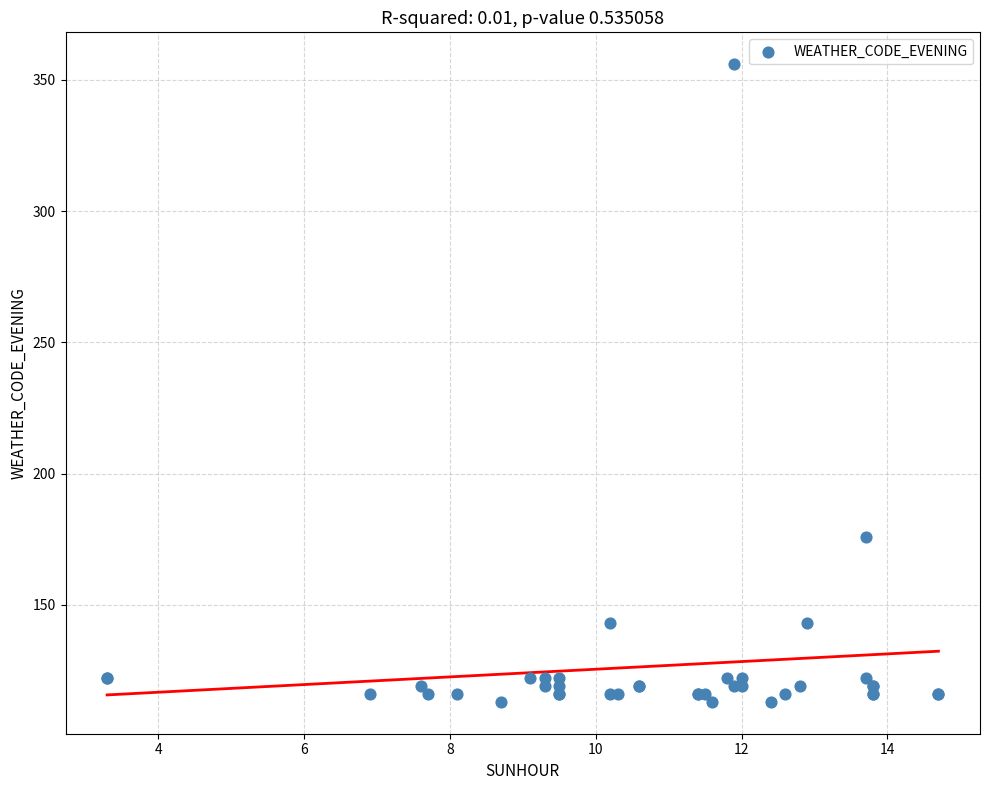

What Y value in the scatter plot is closest to 234?

176